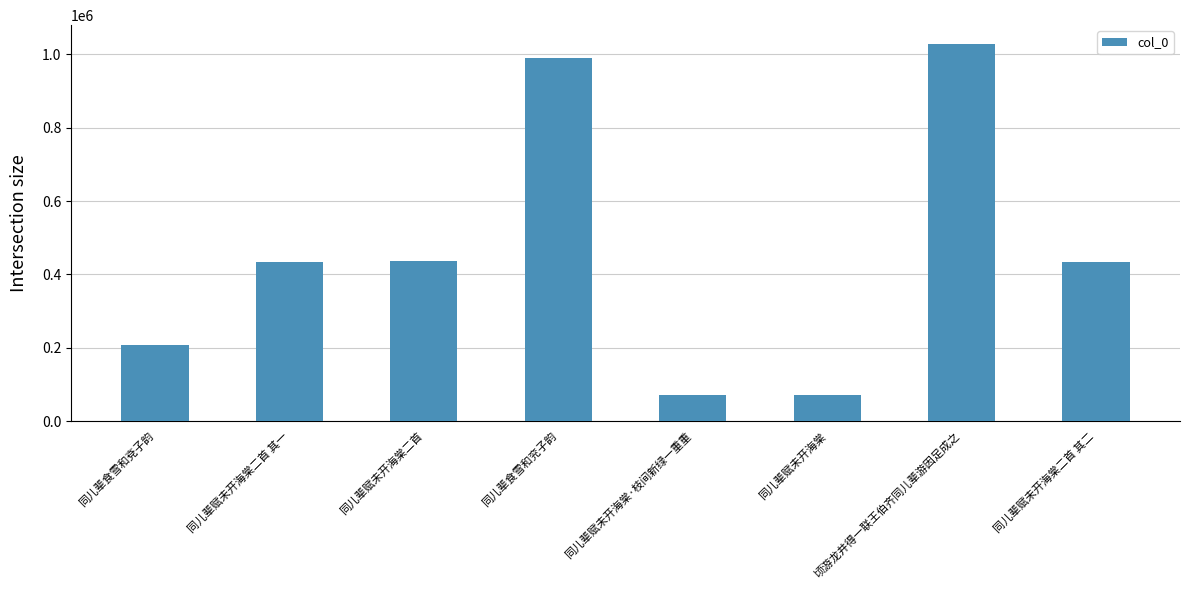

What is the value of the 5th bar from the left?

70226